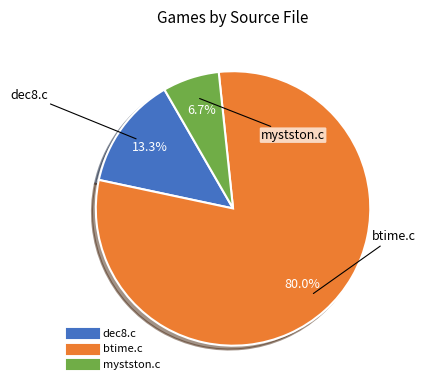

To the nearest percent, what is the difference between the largest and smallest slice percentages?

73%